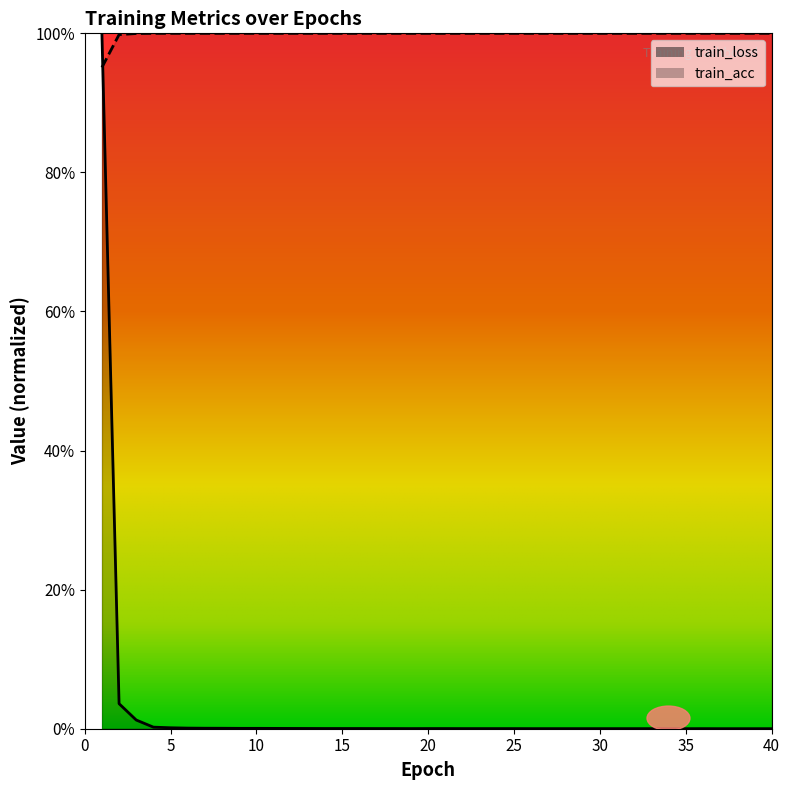

Reading left to right, transcribe all the data shown in this chart.

train_loss: 1=1.0	2=0.0	3=0.0	4=0.0	5=0.0	6=0.0	7=0.0	8=0.0	9=0.0	10=0.0	11=0.0	12=0.0	13=0.0	14=0.0	15=0.0	16=0.0	17=0.0	18=0.0	19=0.0	20=0.0	21=0.0	22=0.0	23=0.0	24=0.0	25=0.0	26=0.0	27=0.0	28=0.0	29=0.0	30=0.0	31=0.0	32=0.0	33=0.0	34=0.0	35=0.0	36=0.0	37=0.0	38=0.0	39=0.0	40=0.0
train_acc: 1=1.0	2=1.0	3=1.0	4=1.0	5=1.0	6=1.0	7=1.0	8=1.0	9=1.0	10=1.0	11=1.0	12=1.0	13=1.0	14=1.0	15=1.0	16=1.0	17=1.0	18=1.0	19=1.0	20=1.0	21=1.0	22=1.0	23=1.0	24=1.0	25=1.0	26=1.0	27=1.0	28=1.0	29=1.0	30=1.0	31=1.0	32=1.0	33=1.0	34=1.0	35=1.0	36=1.0	37=1.0	38=1.0	39=1.0	40=1.0